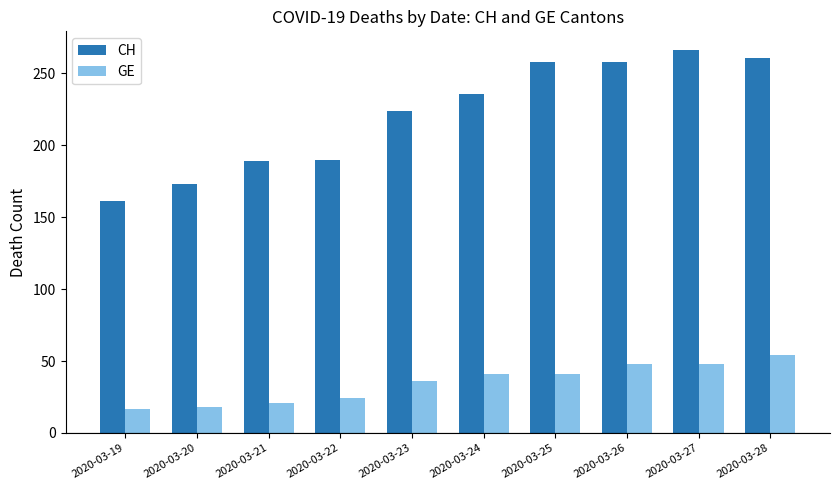

What is the sum of all CH values?

2216